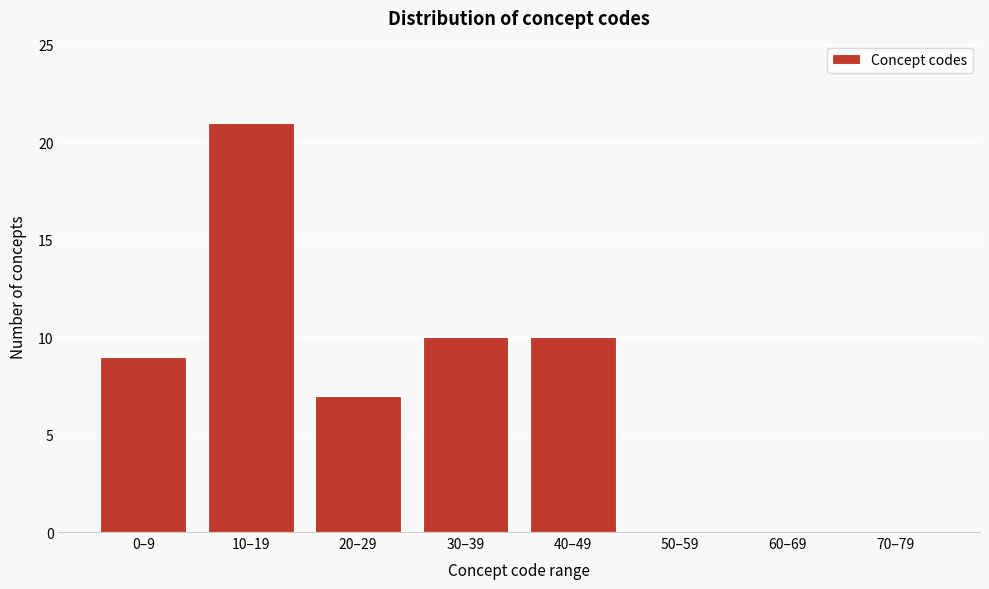

Reading right to left, extract all data points from this chart.

70–79=0	60–69=0	50–59=0	40–49=10	30–39=10	20–29=7	10–19=21	0–9=9